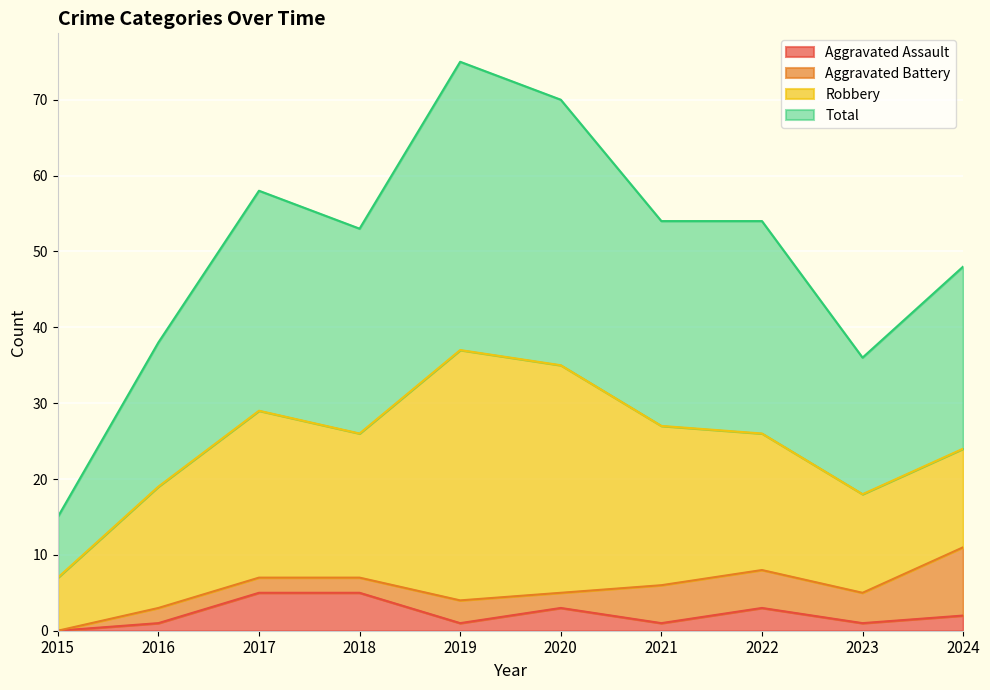

List the labels in order of Total value, smallest first.

2015, 2023, 2016, 2024, 2018, 2021, 2022, 2017, 2020, 2019